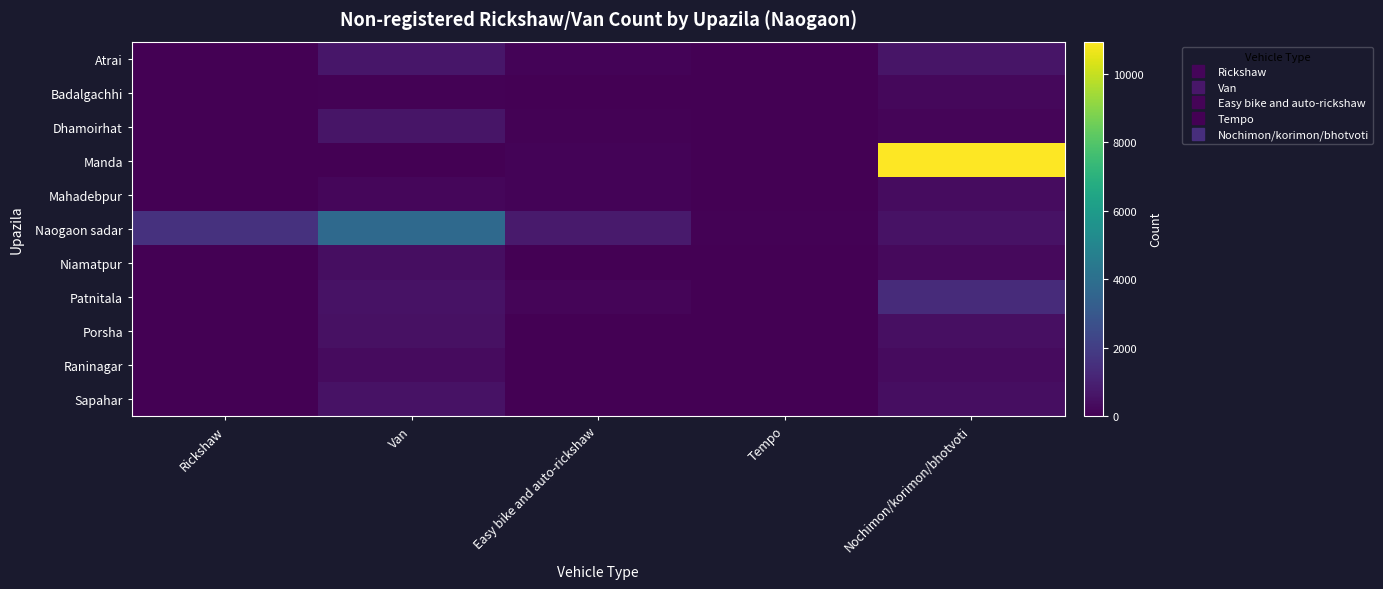

At Tempo, list the series in order from largest to smallest.

Naogaon sadar, Raninagar, Badalgachhi, Atrai, Dhamoirhat, Manda, Mahadebpur, Niamatpur, Patnitala, Porsha, Sapahar